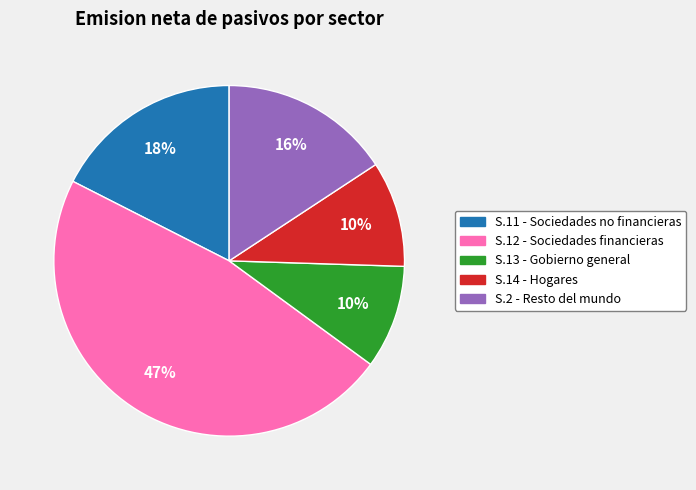

Is there any slice that represents more than half of the pie?

No